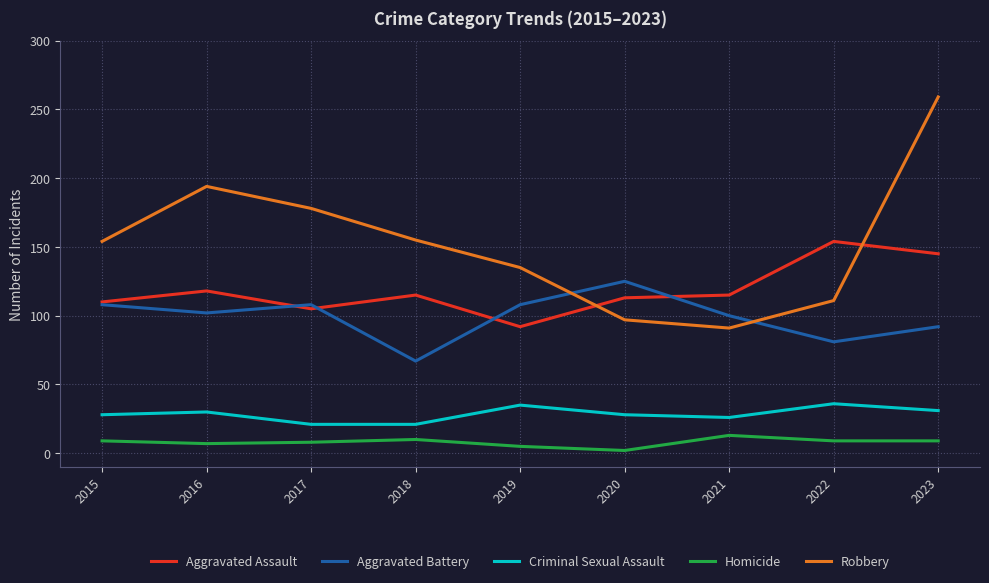

What are all the series names shown in the legend?

Aggravated Assault, Aggravated Battery, Criminal Sexual Assault, Homicide, Robbery